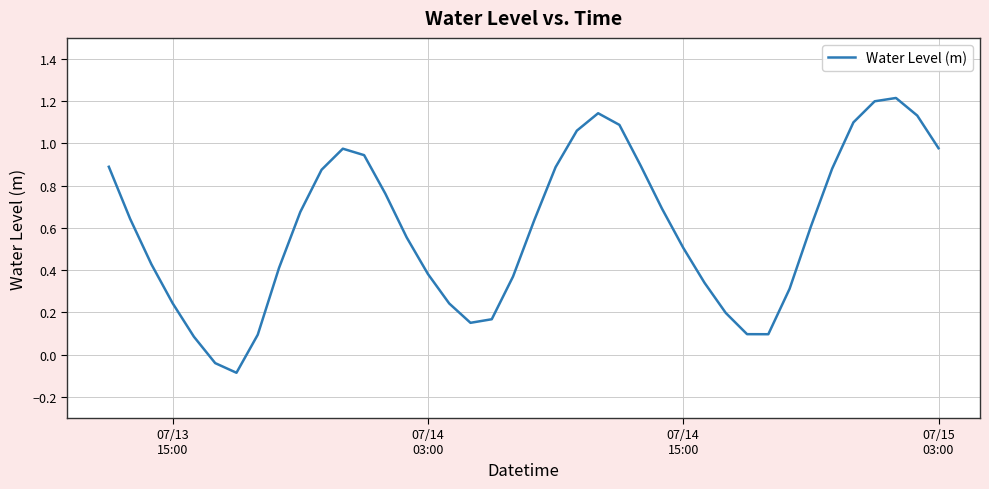

What is the difference between the maximum and minimum values?

1.3